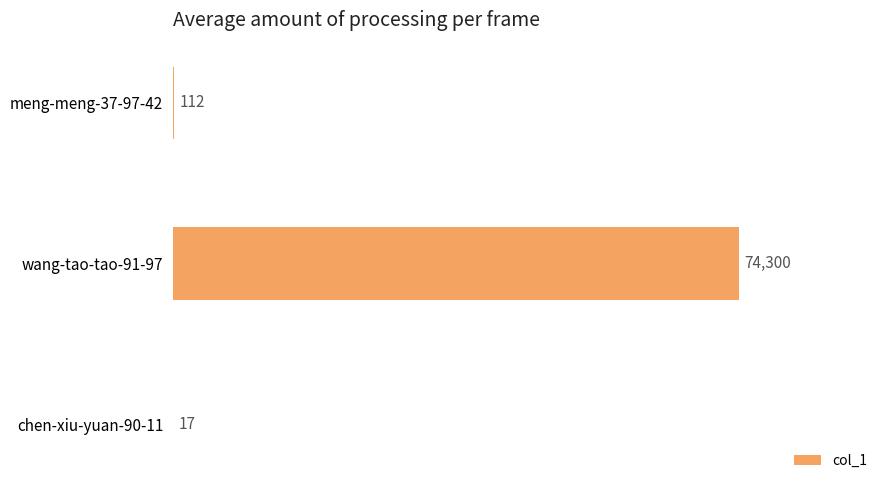

What is the change in value from meng-meng-37-97-42 to chen-xiu-yuan-90-11?

-95